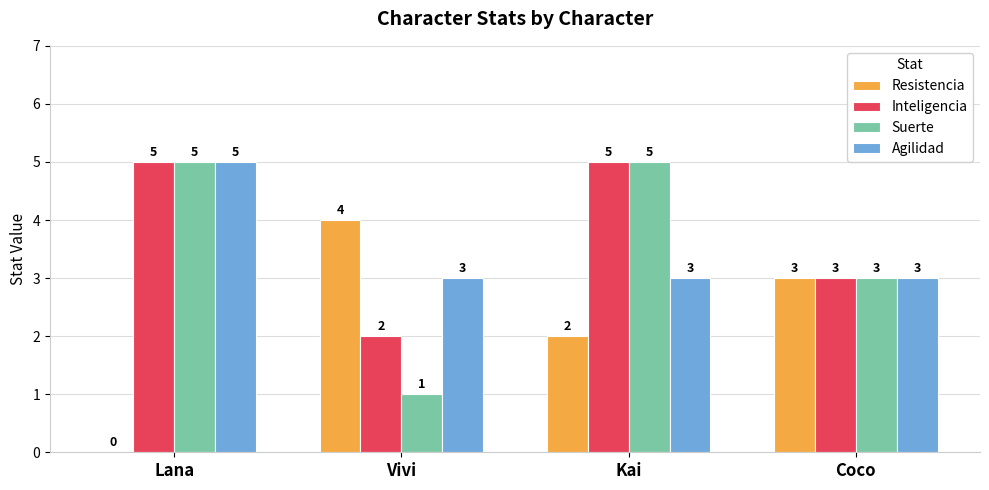

How many groups of bars are there?

4